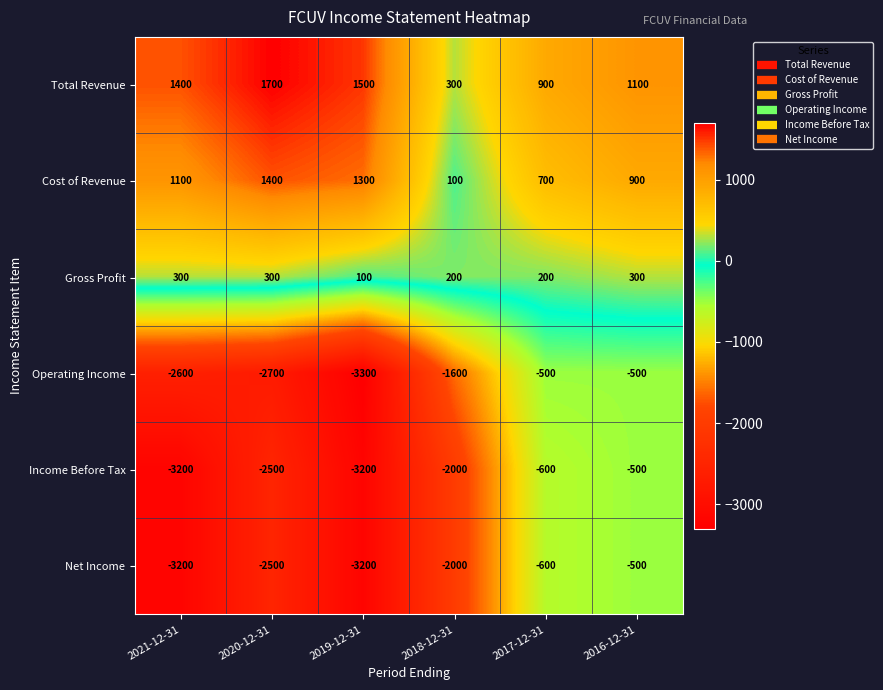

Count the number of categories in the chart.

6